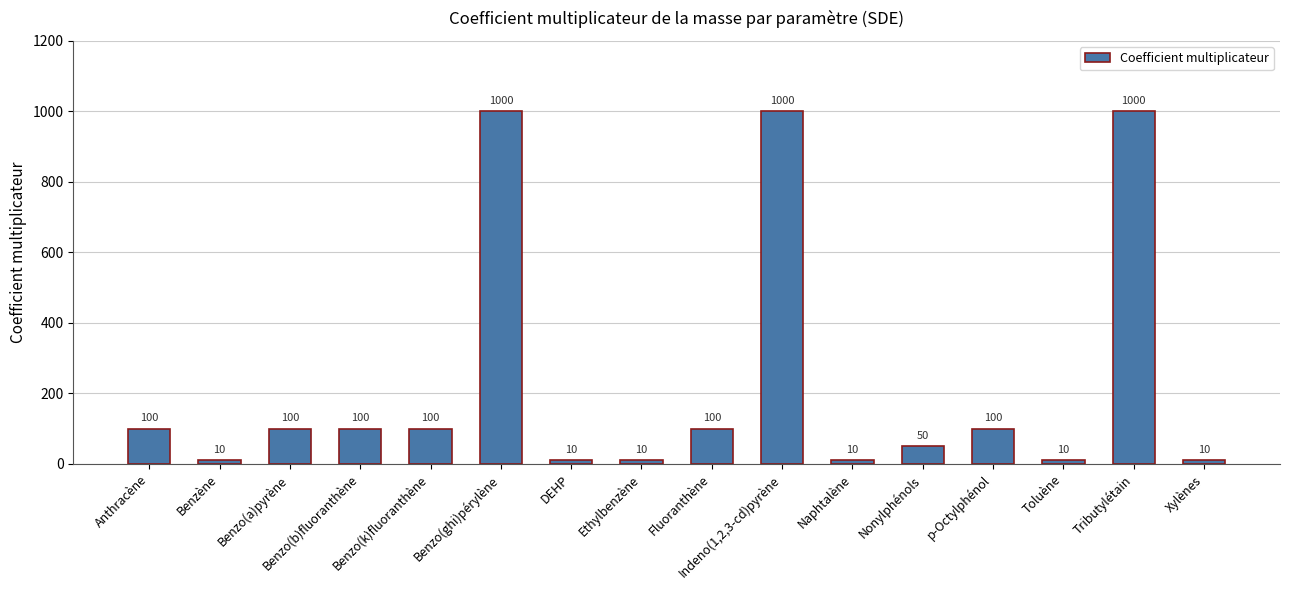

How many values are below 100?

7